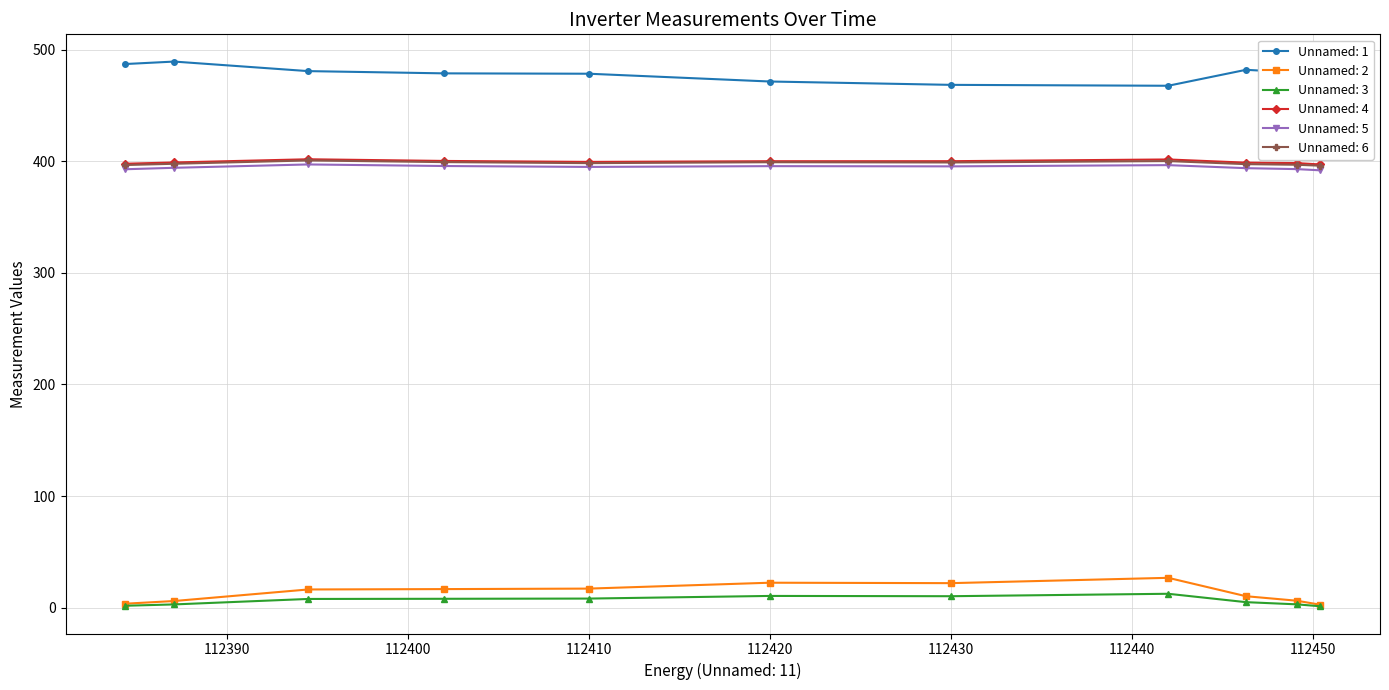

What is the highest value of the Unnamed: 5 series?

397.1